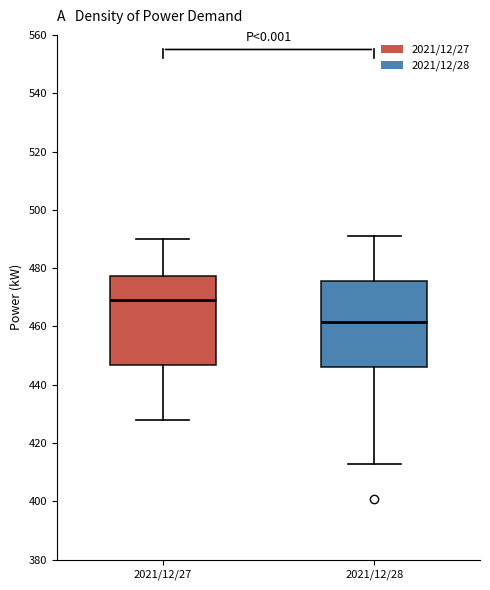

Which box has the lowest median line?

2021/12/28